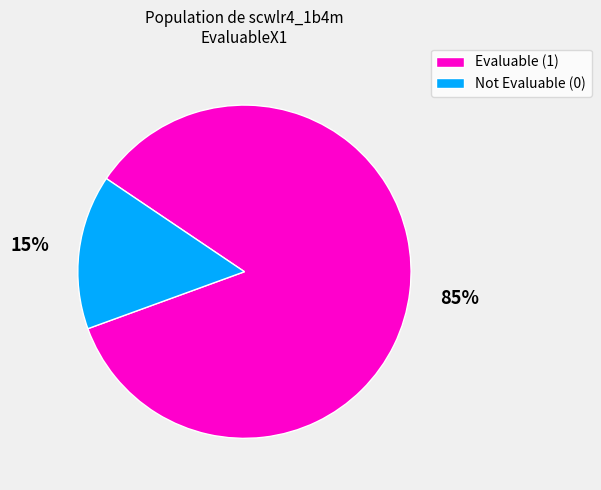

To the nearest percent, what is the average slice percentage?

50%